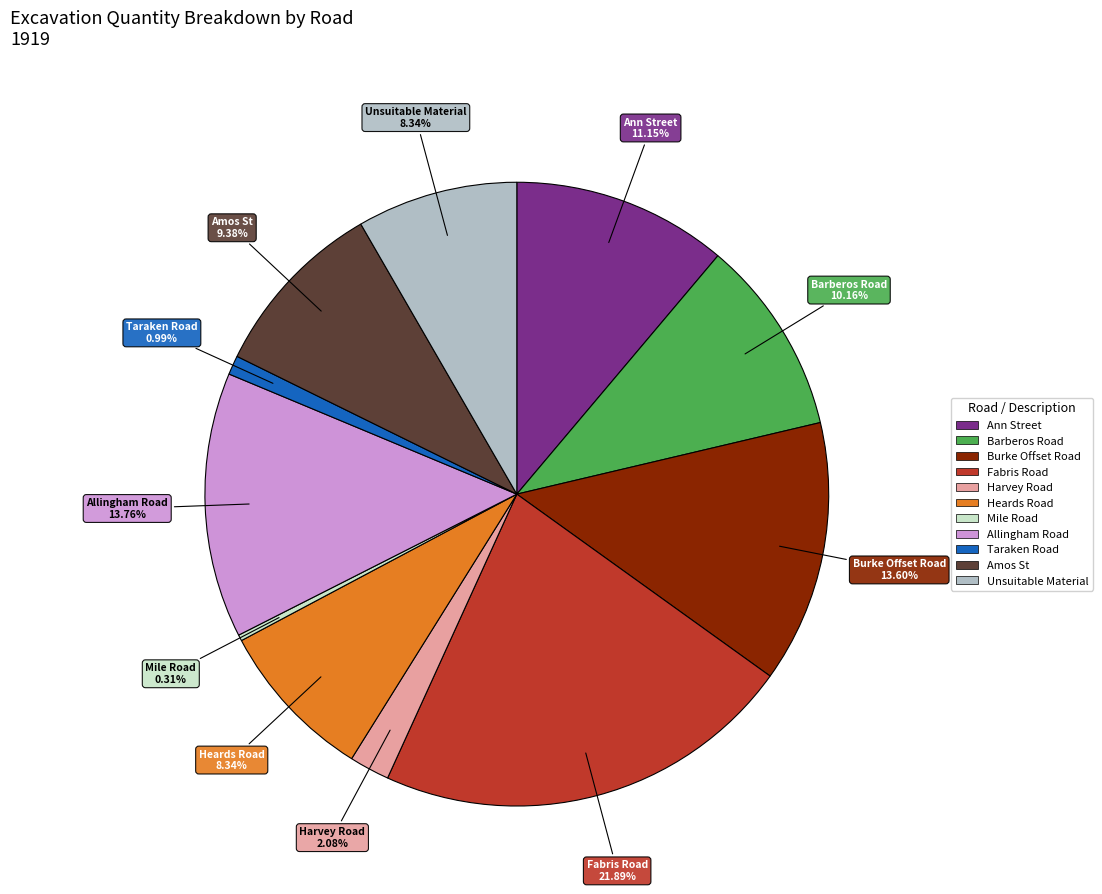

Which has a higher value, Allingham Road or Taraken Road?

Allingham Road